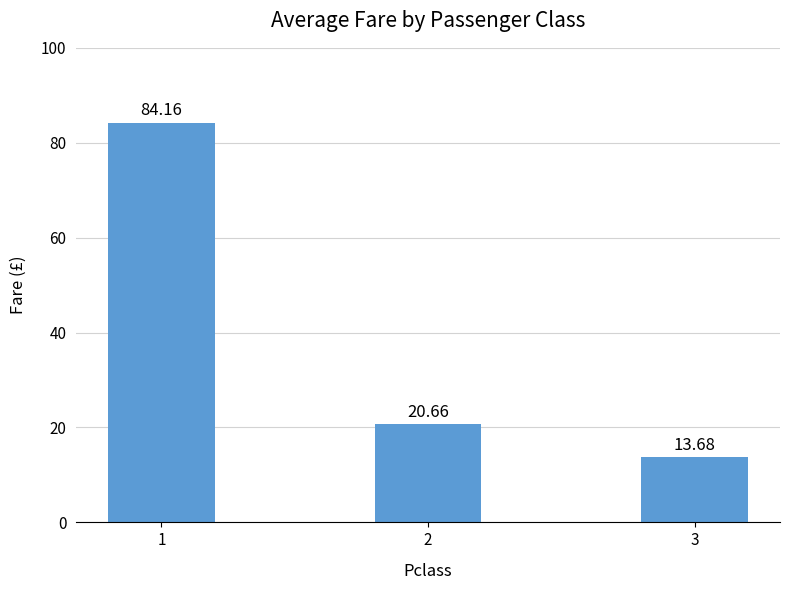

What is the minimum value shown in the chart?

13.7